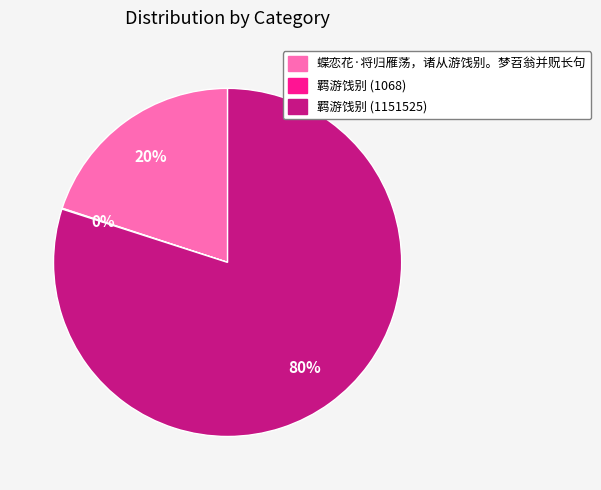

To the nearest percent, what is the difference between the largest and smallest slice percentages?

80%